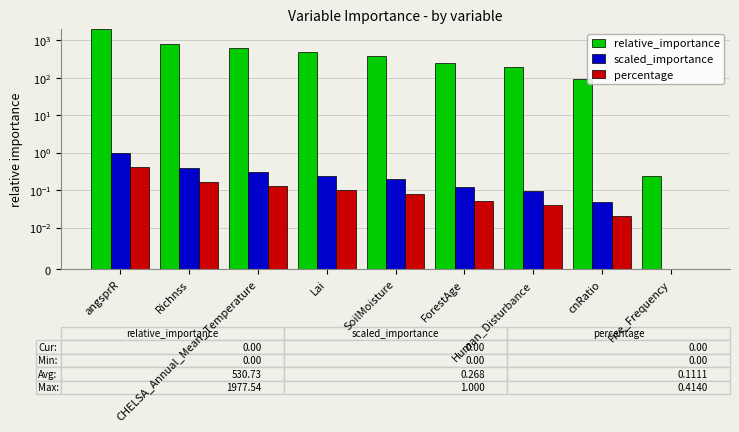

Which series has the largest range (max minus min)?

relative_importance